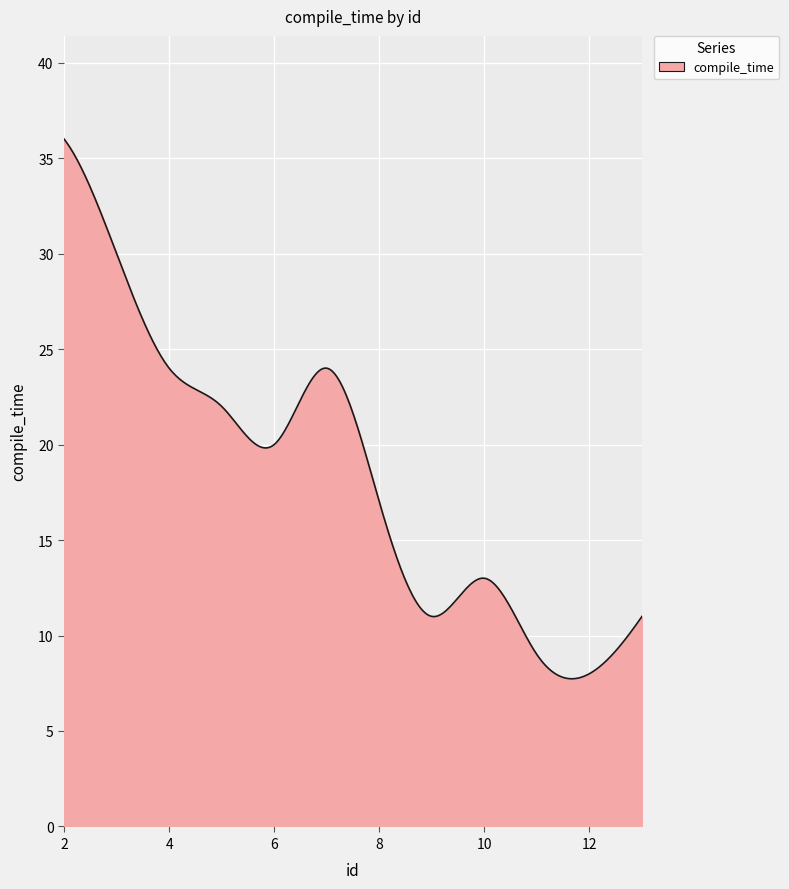

What is the difference between the maximum and minimum values?

28.3